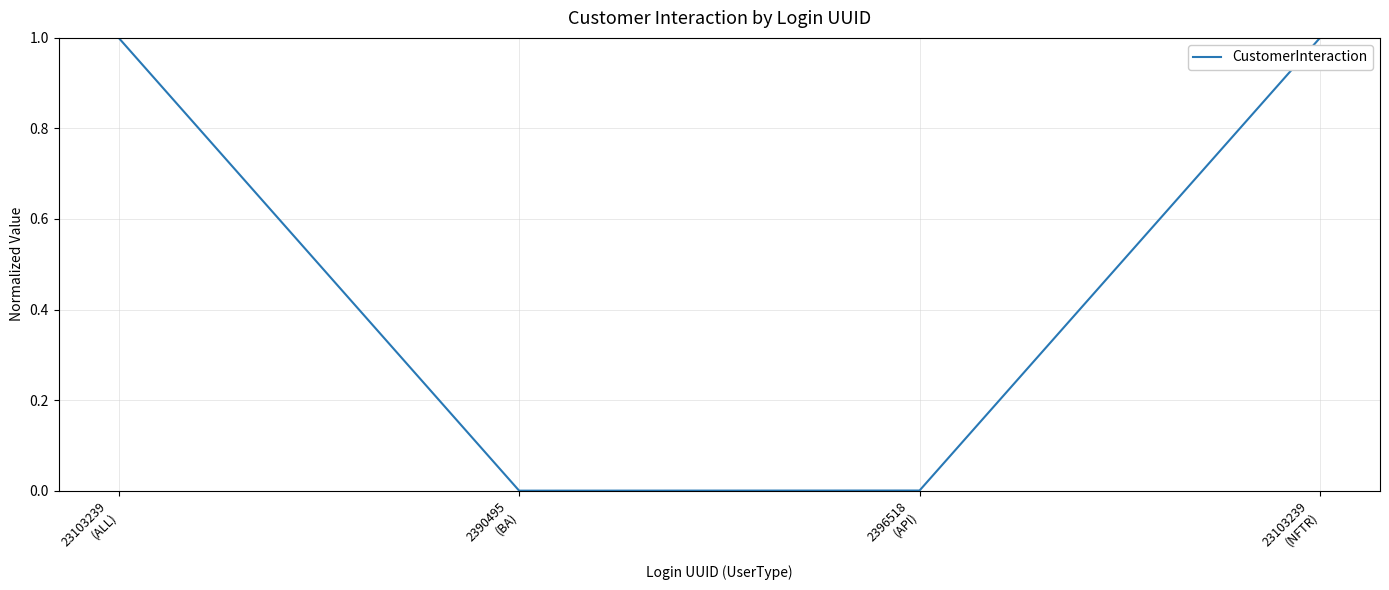

How many series are shown in this chart?

1